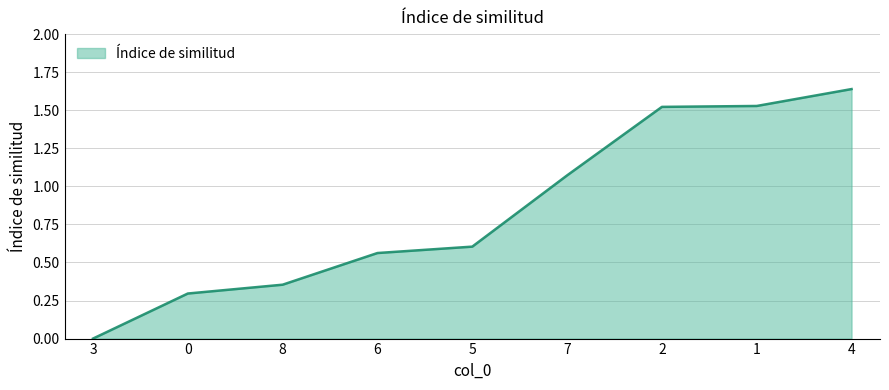

How many lines are shown in the chart?

1